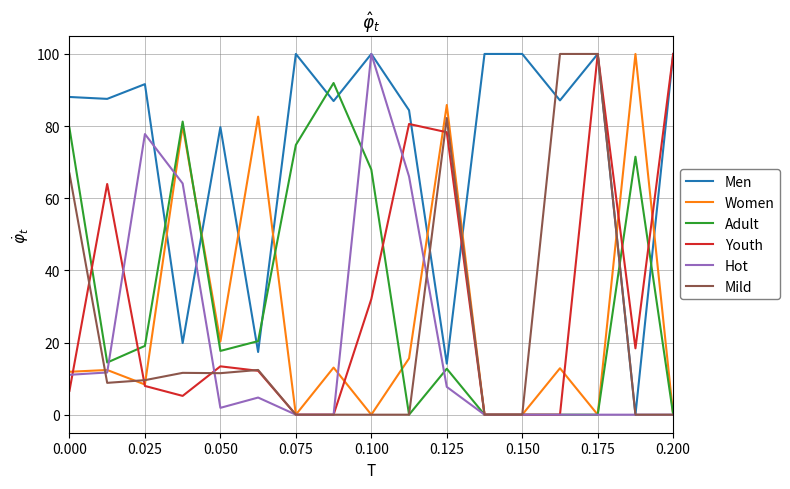

What is the difference between the second highest and minimum values in the Women series?

85.8